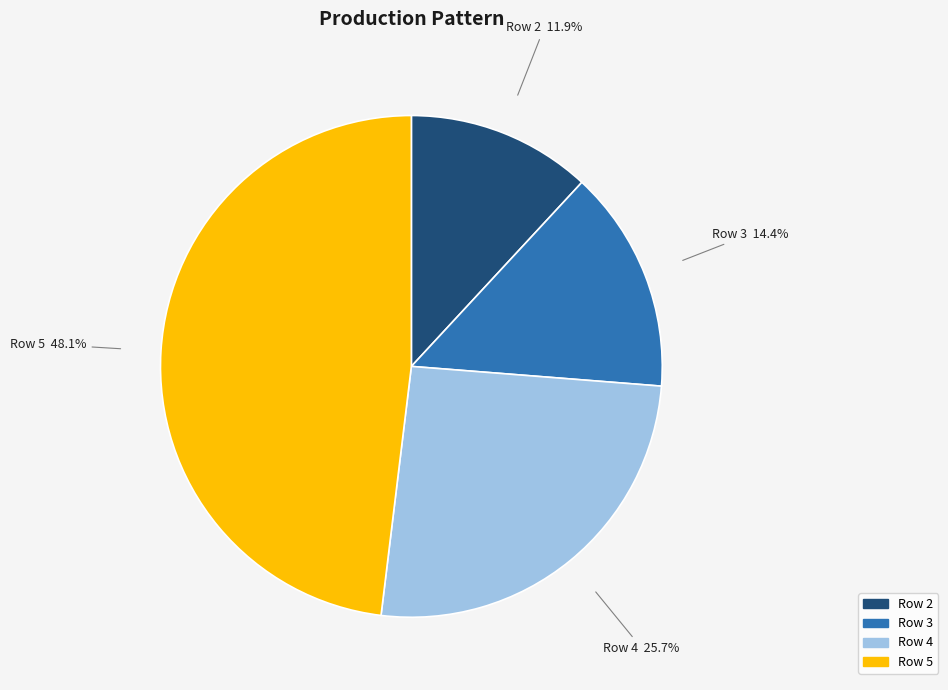

To the nearest percent, what is the difference between the Row 5 and Row 3 slice percentages?

34%